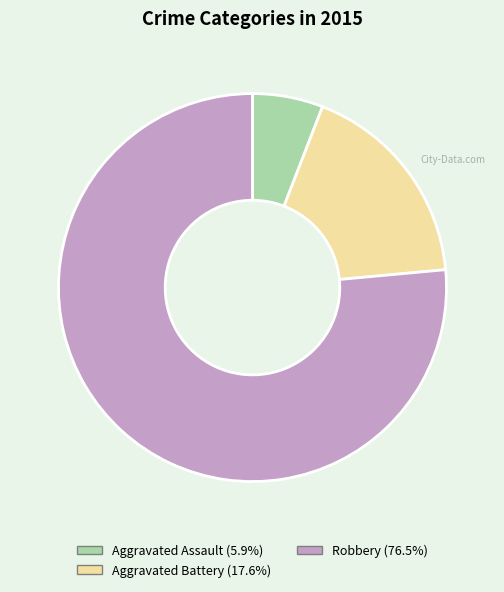

Which category has the smallest portion of the pie?

Aggravated Assault